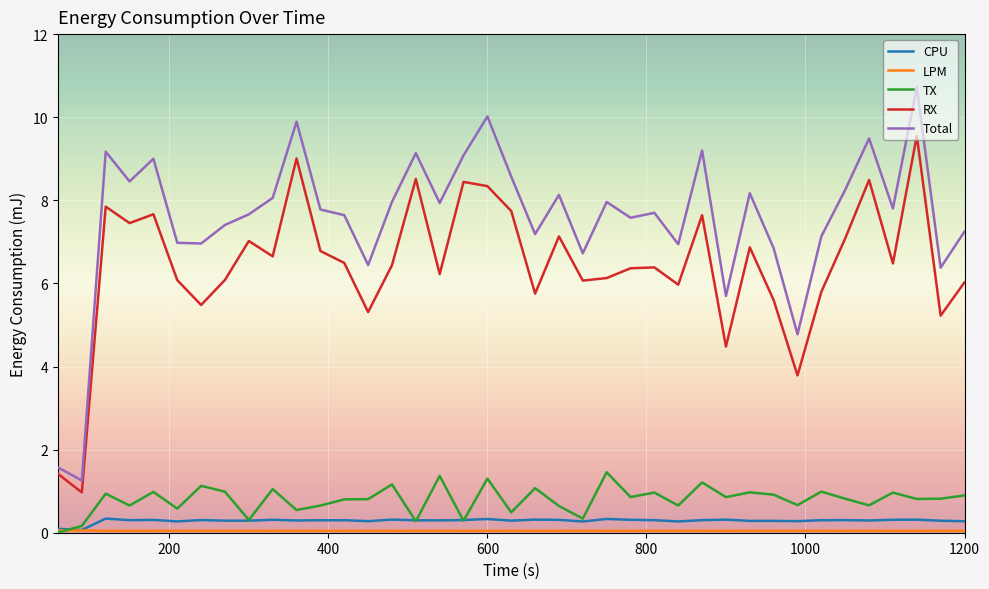

What is the greatest value displayed?

10.7